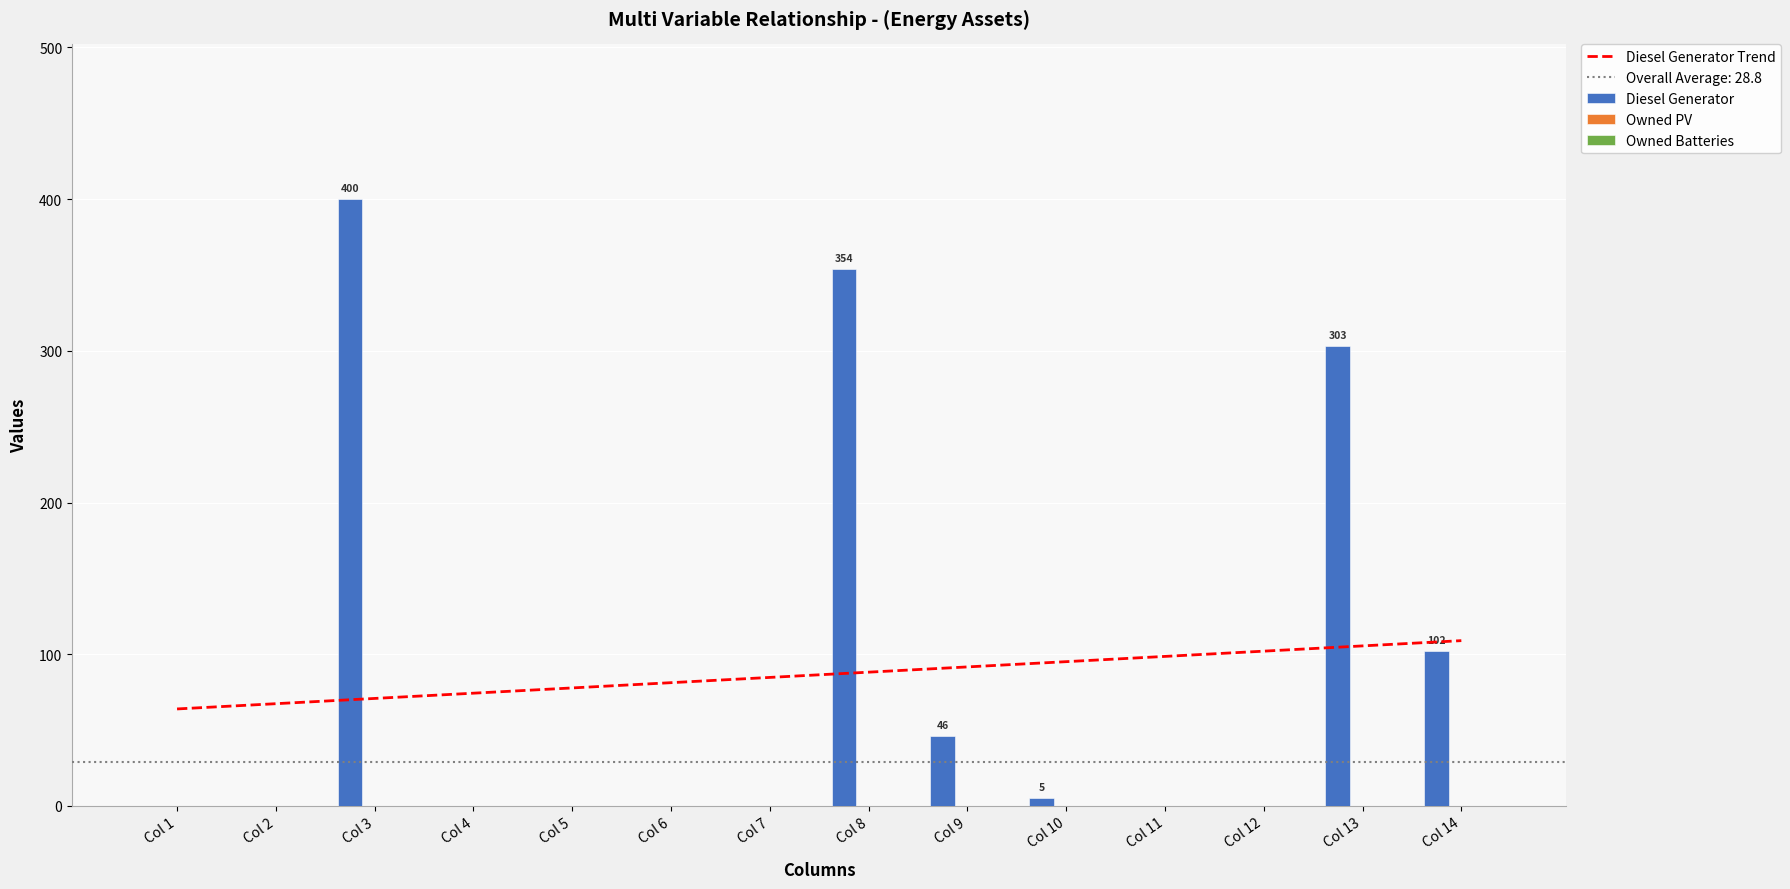

The value of Diesel Generator at Col 14 is 102. True or false?

True